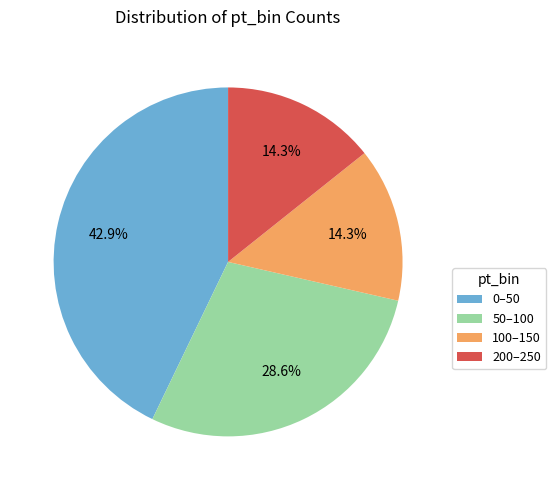

To the nearest percent, what is the combined percentage of 0–50 and 200–250?

57%